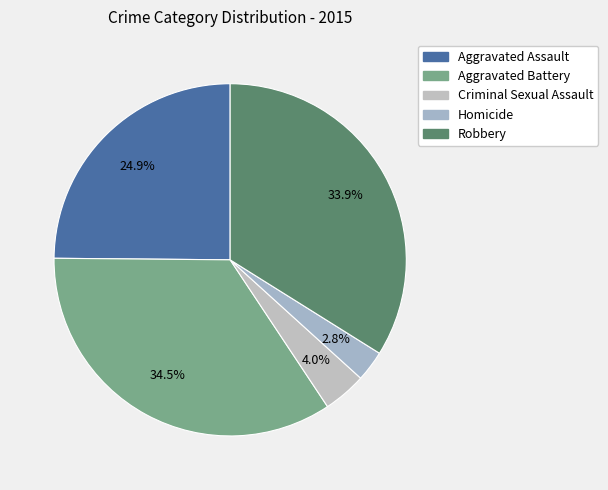

Is the sum of Aggravated Battery and Homicide greater than half?

No